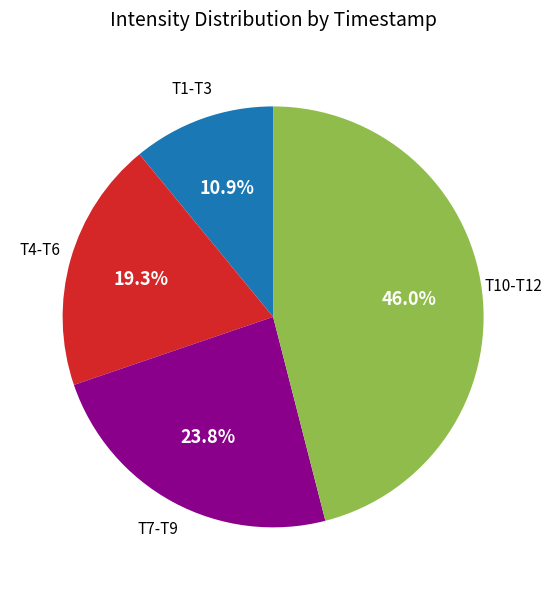

Does any single category account for the majority?

No